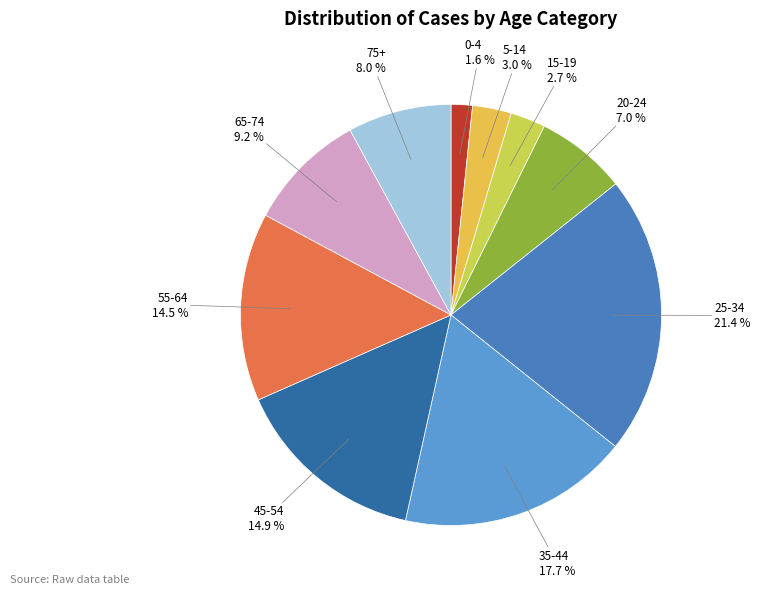

Which category has the biggest portion of the pie?

25-34